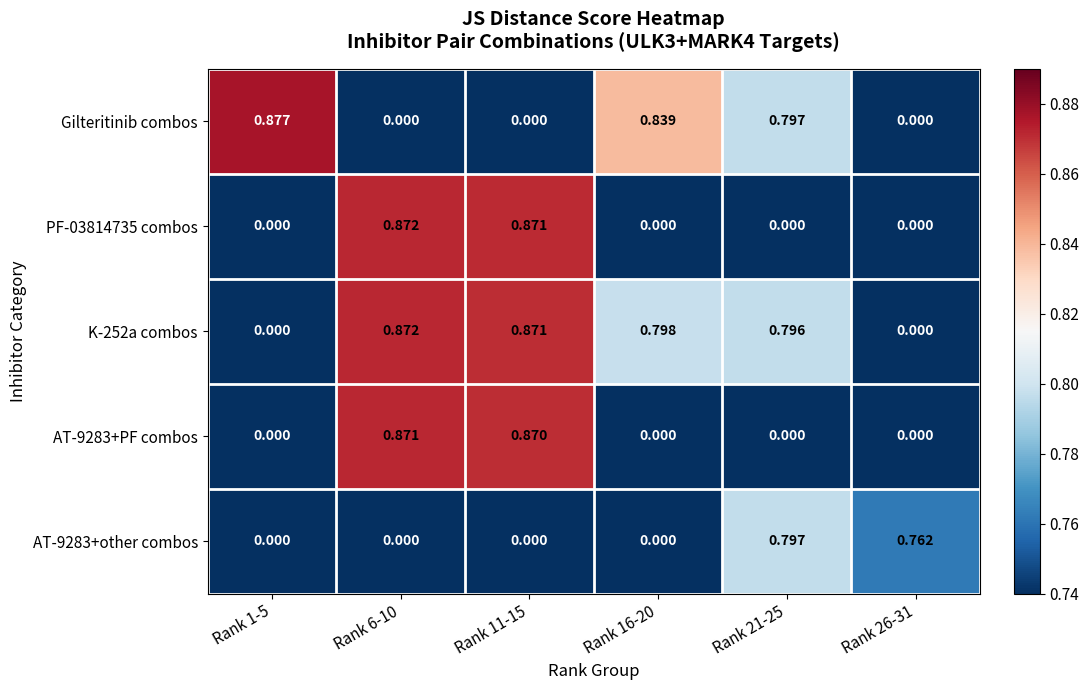

Which series has the largest range (max minus min)?

Gilteritinib combos